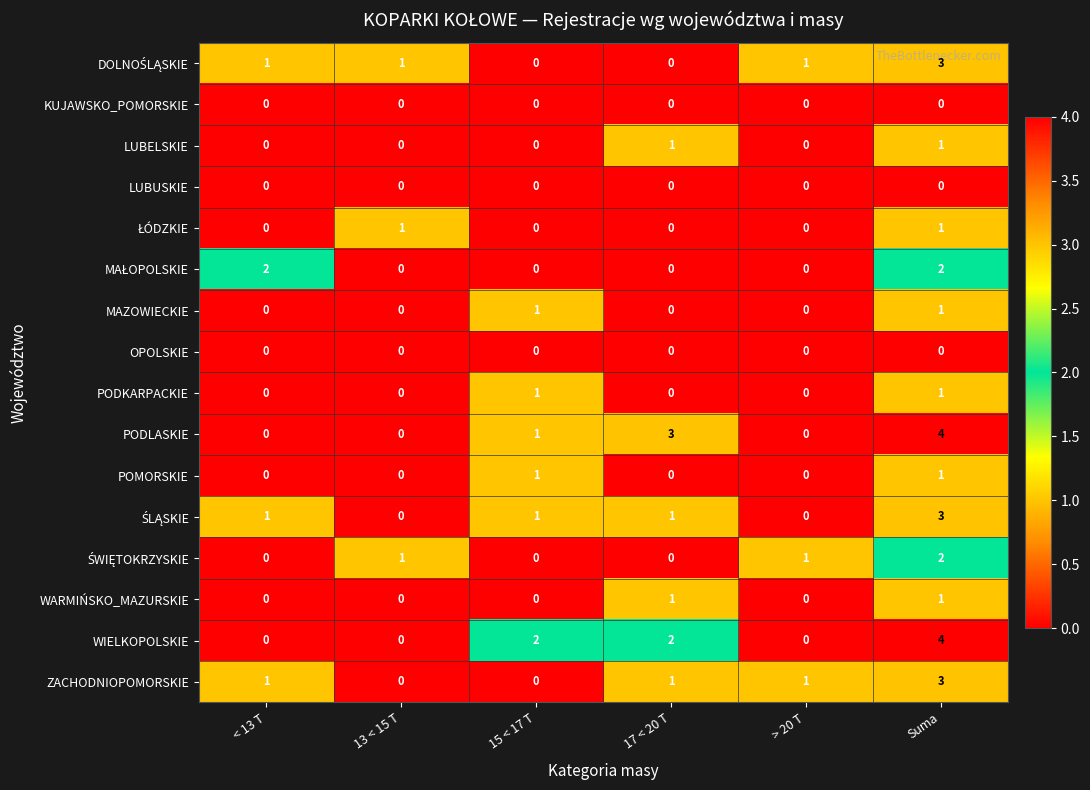

Which series changed the most between 15 < 17 T and 17 < 20 T?

PODLASKIE